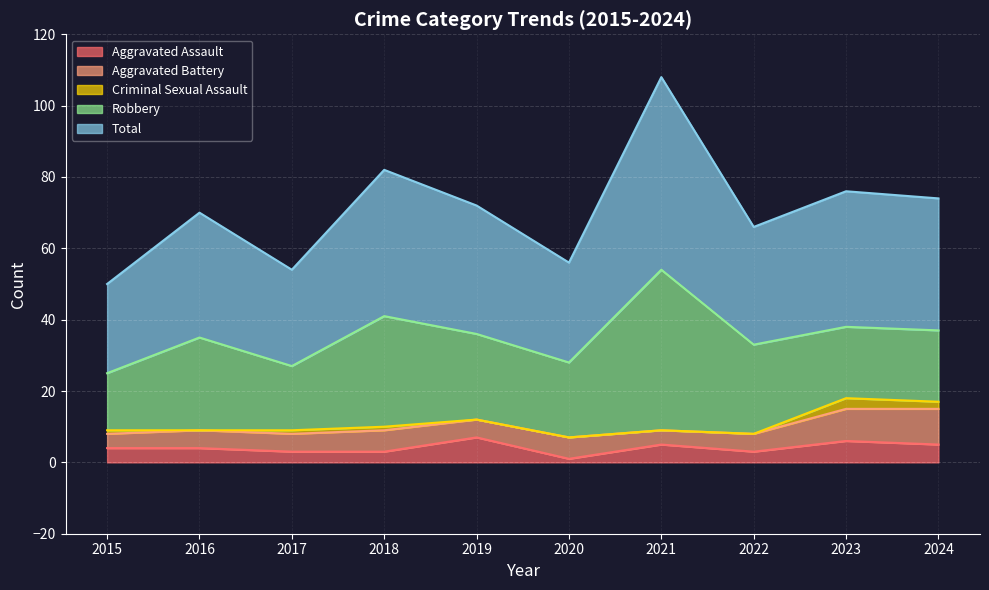

True or false: Robbery and Criminal Sexual Assault intersect in this chart.

False